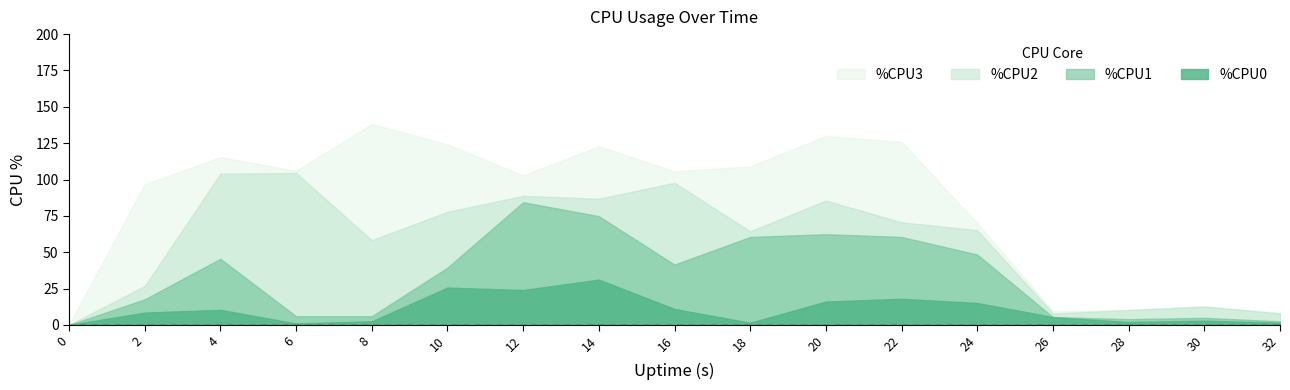

What is the difference between the maximum and minimum values in the %CPU1 series?

84.4